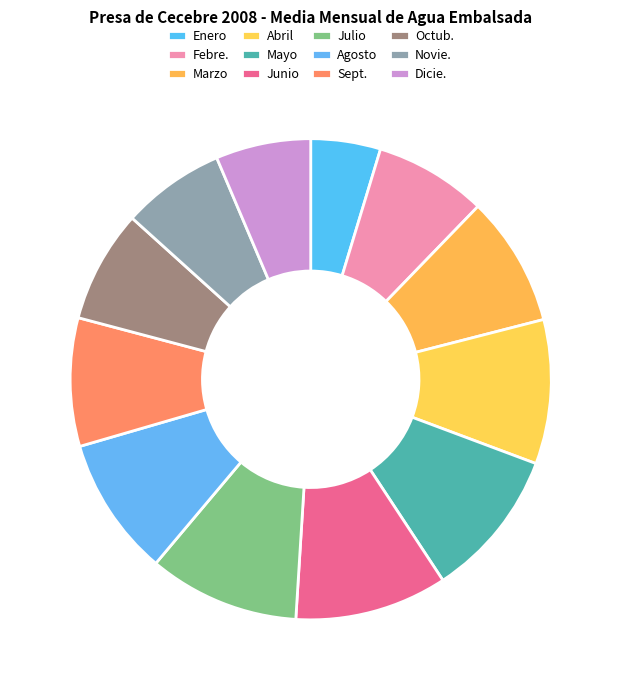

Is there any slice that represents more than half of the pie?

No